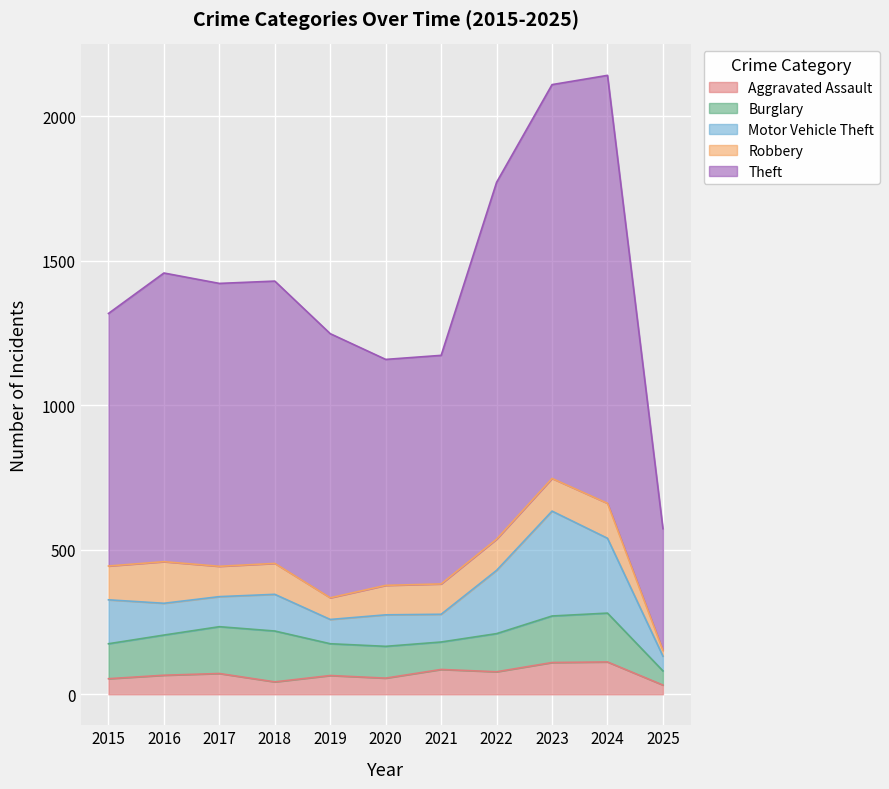

Rank the series at 2022 from lowest to highest value.

Aggravated Assault, Robbery, Burglary, Motor Vehicle Theft, Theft